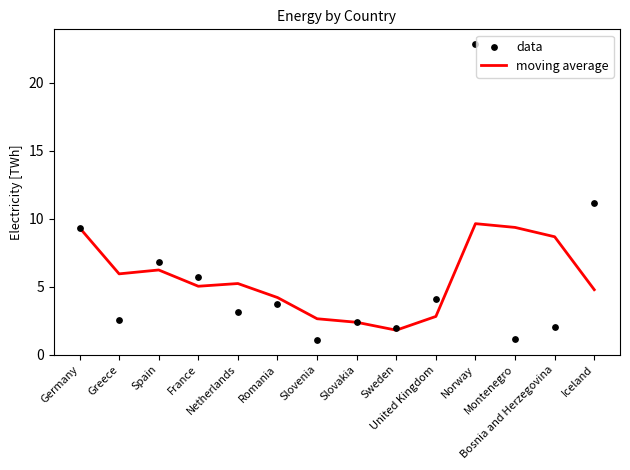

Which series contains the highest Y value?

data